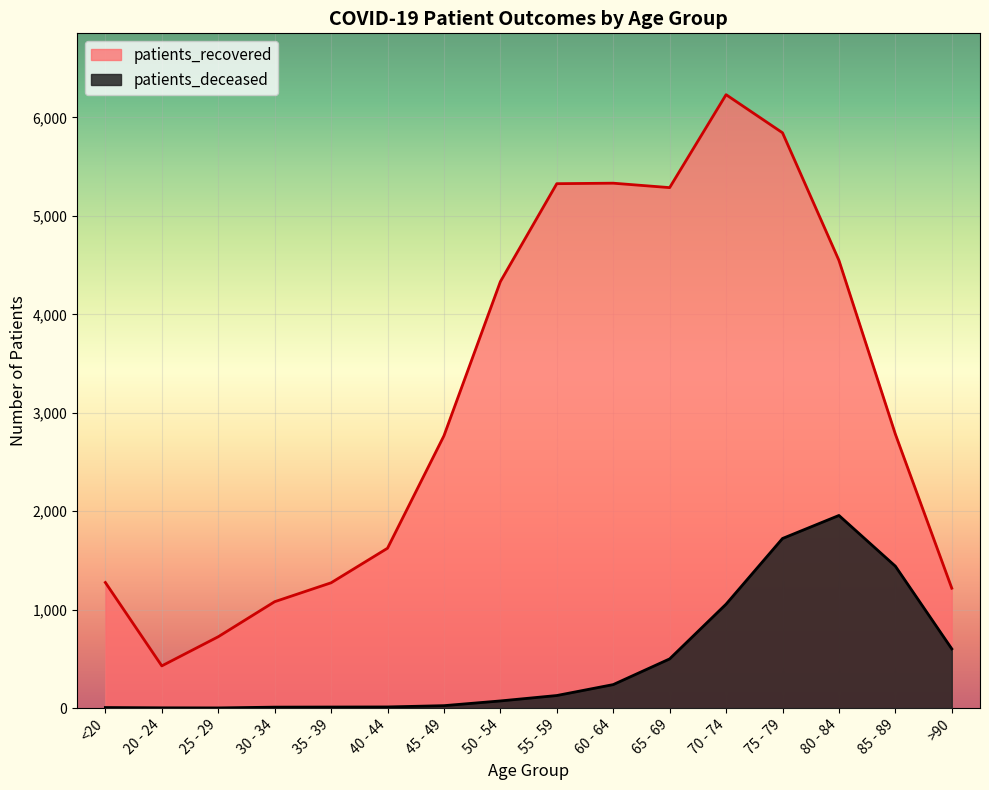

How many lines are shown in the chart?

2